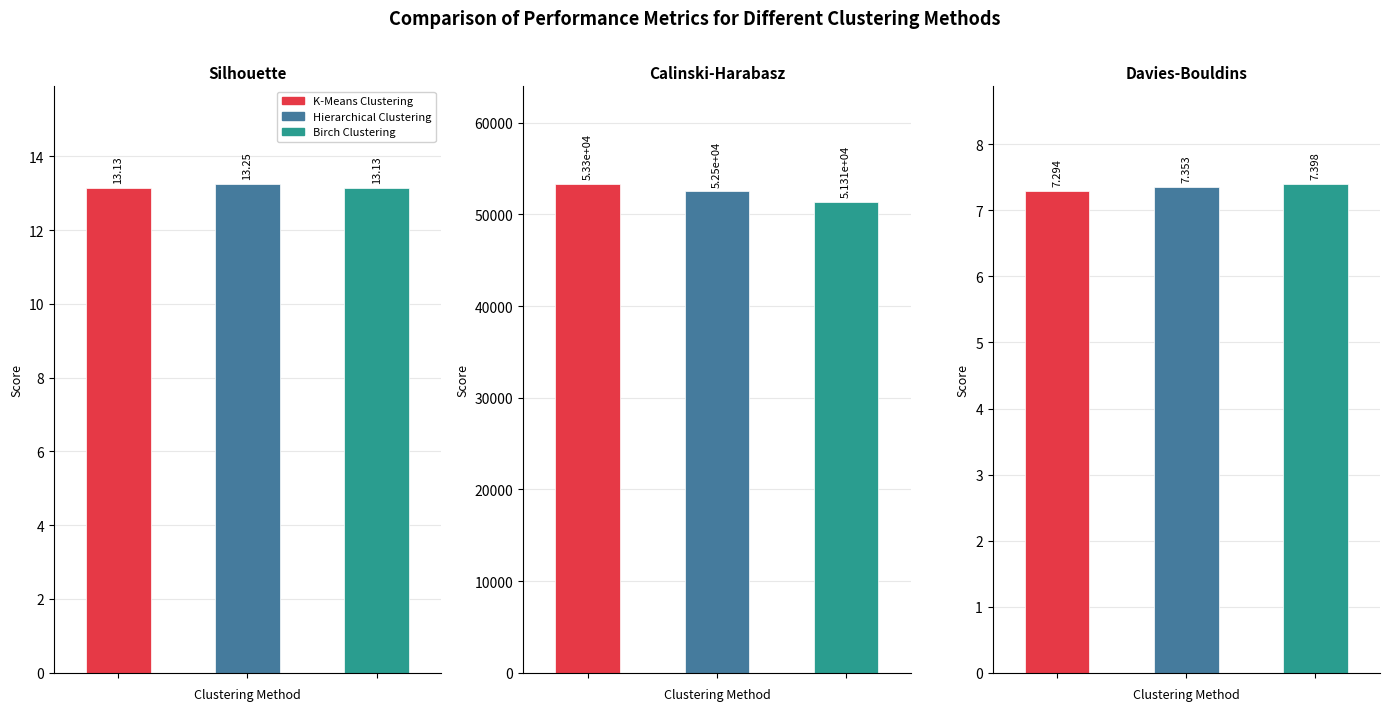

At which label is Davies-Bouldins closest to 7?

K-Means Clustering